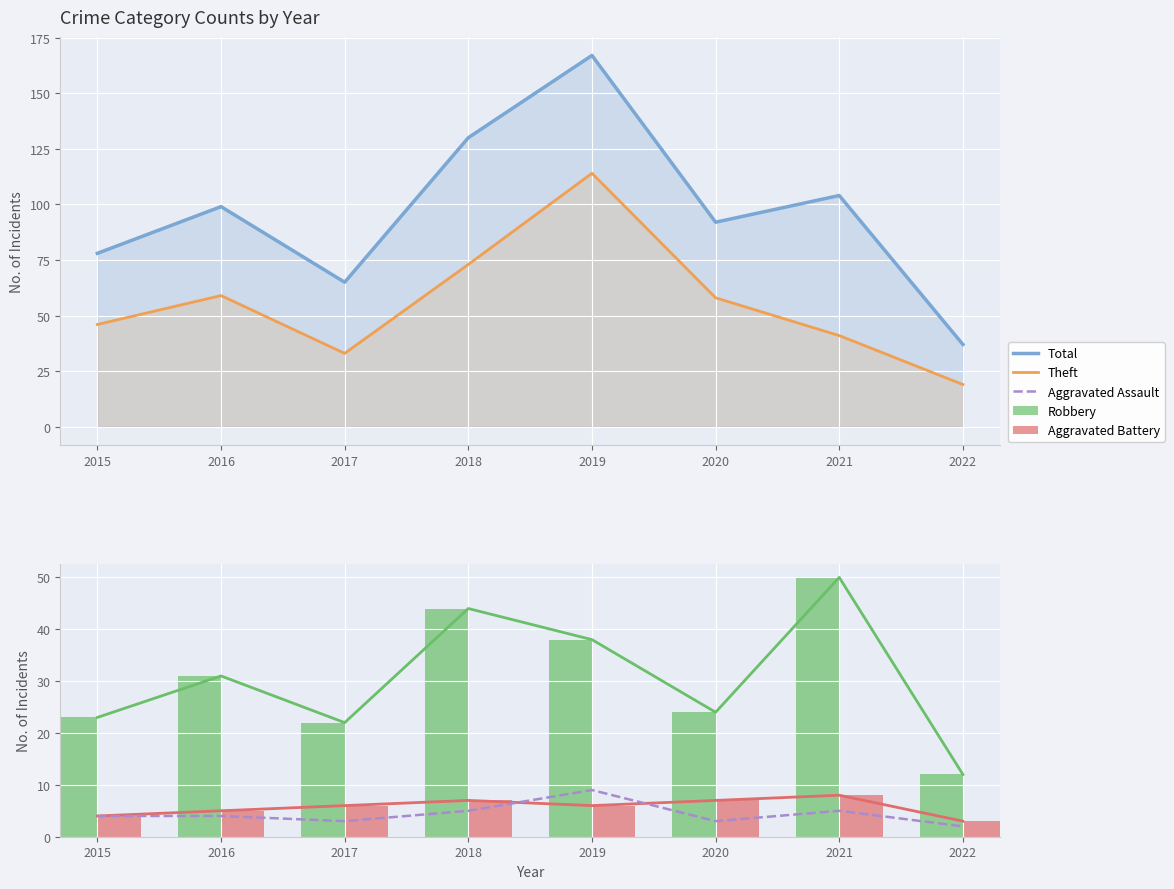

Does the chart contain any negative values?

No